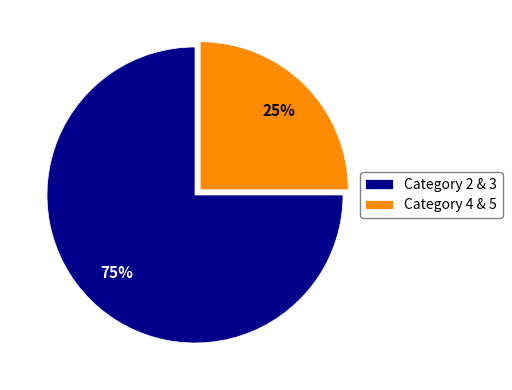

Rank the categories by value from highest to lowest.

Category 2 & 3, Category 4 & 5